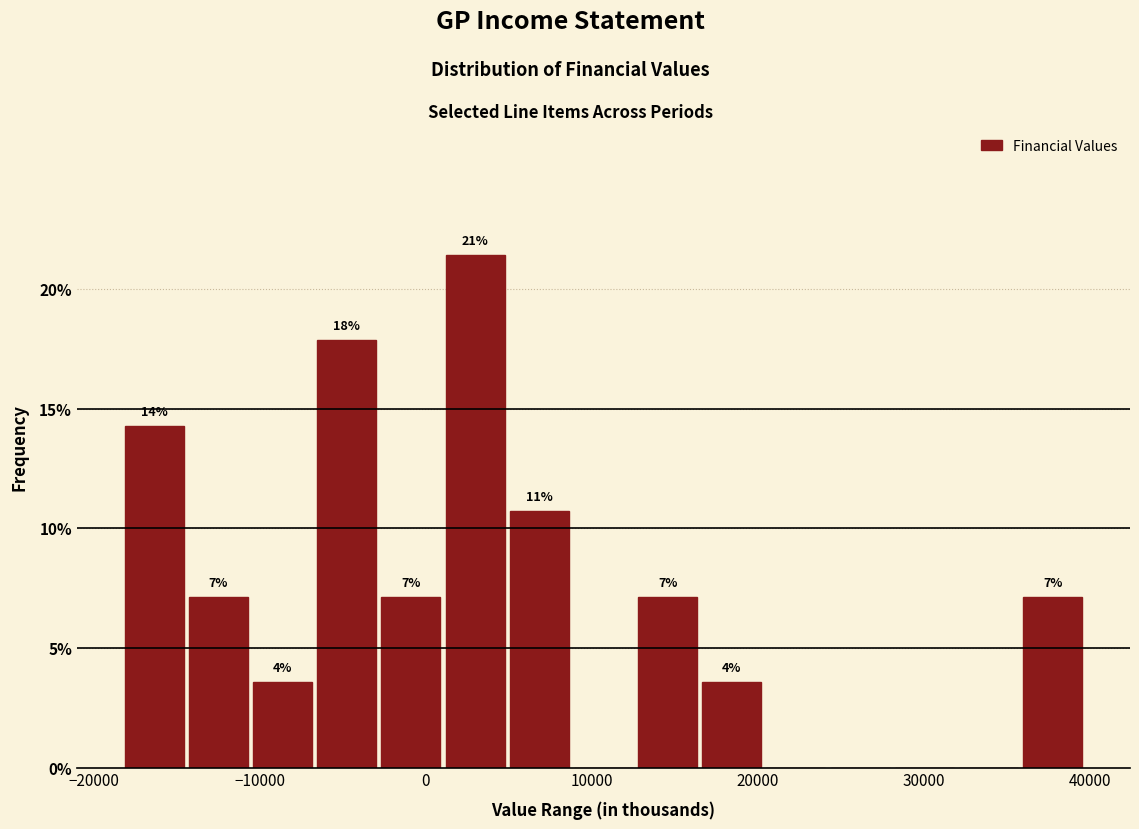

Around what value on the x-axis is the tallest bar? Give the approximate position of its centre, as read against the axis.

3000